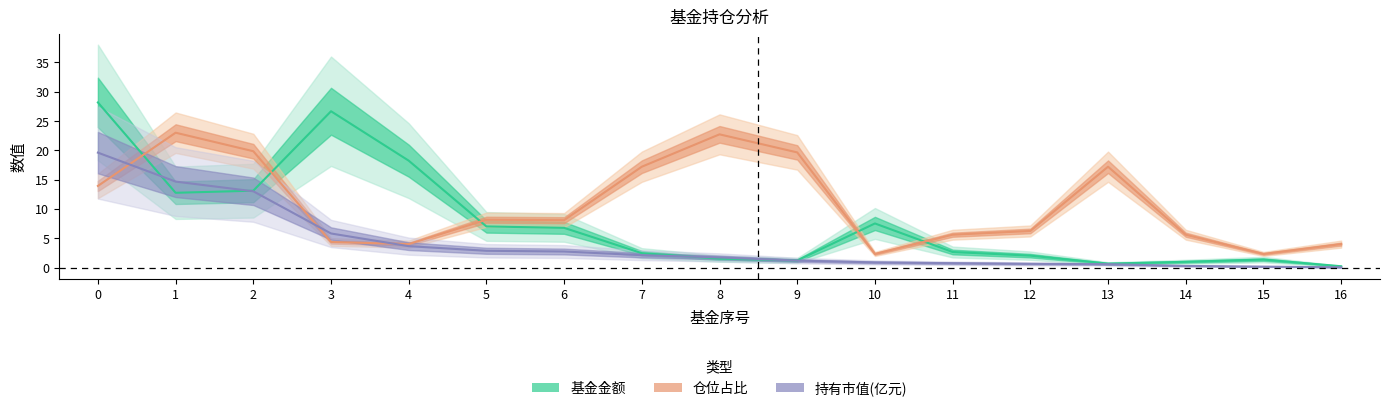

Does the chart display data point markers on the line(s)?

No